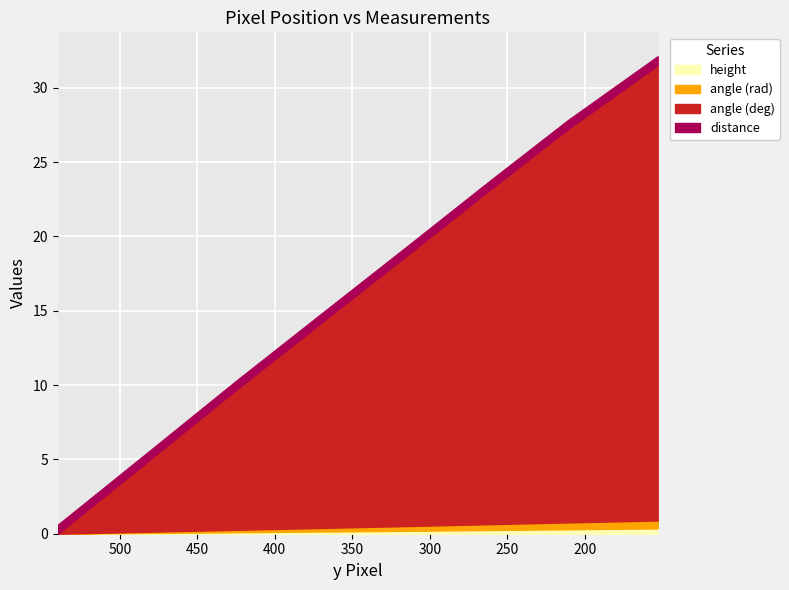

Count the number of categories in the chart.

8